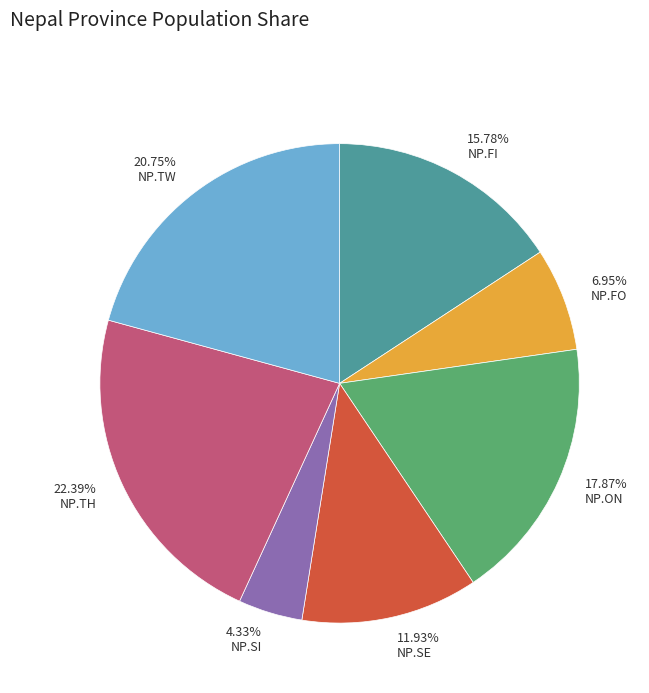

Count the number of slices in the pie.

7